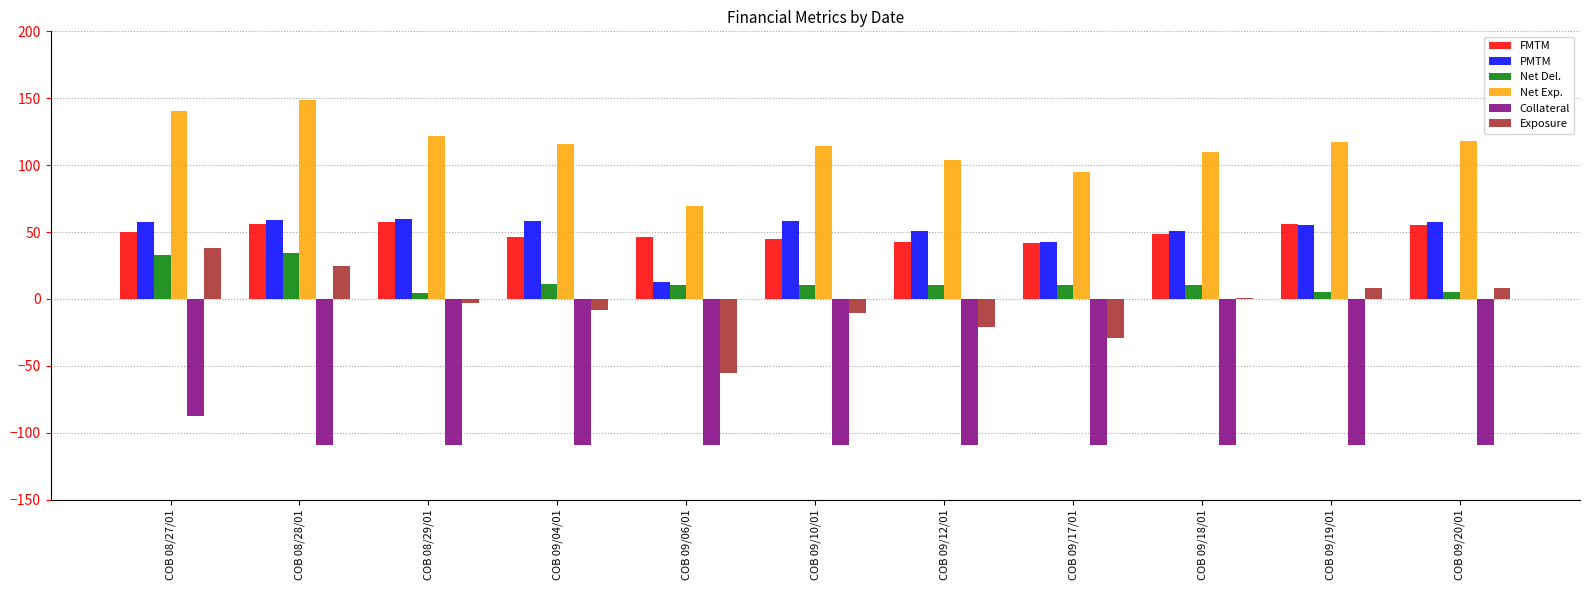

Which category has the highest value in the Collateral series?

COB 08/27/01